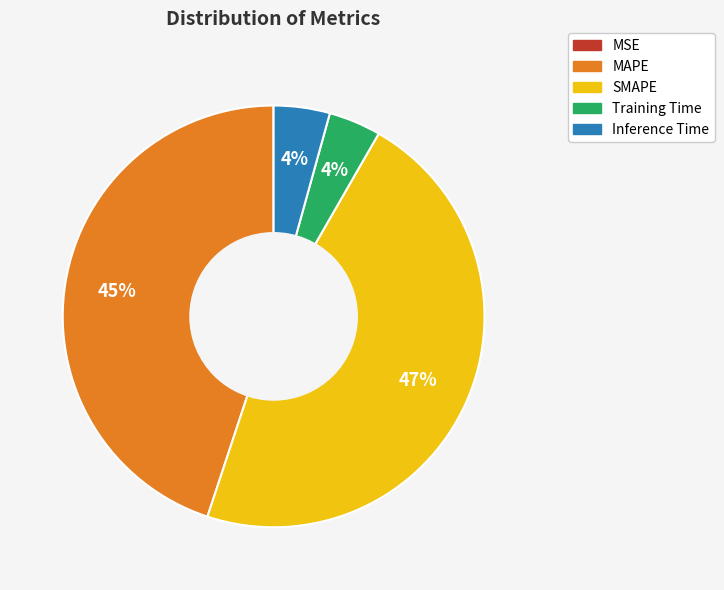

To the nearest percent, what portion does Training Time represent?

4%